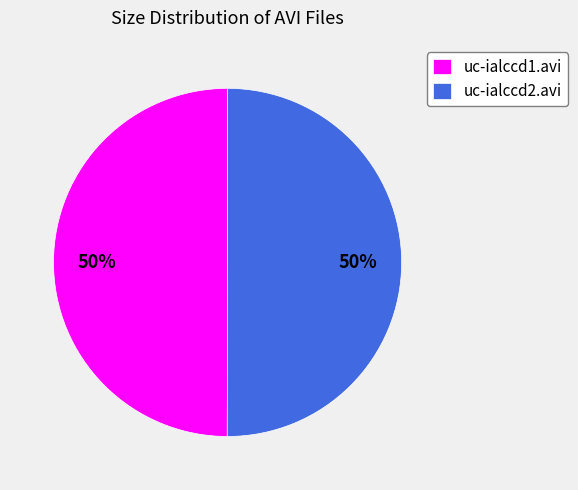

How many segments does this pie chart have?

2